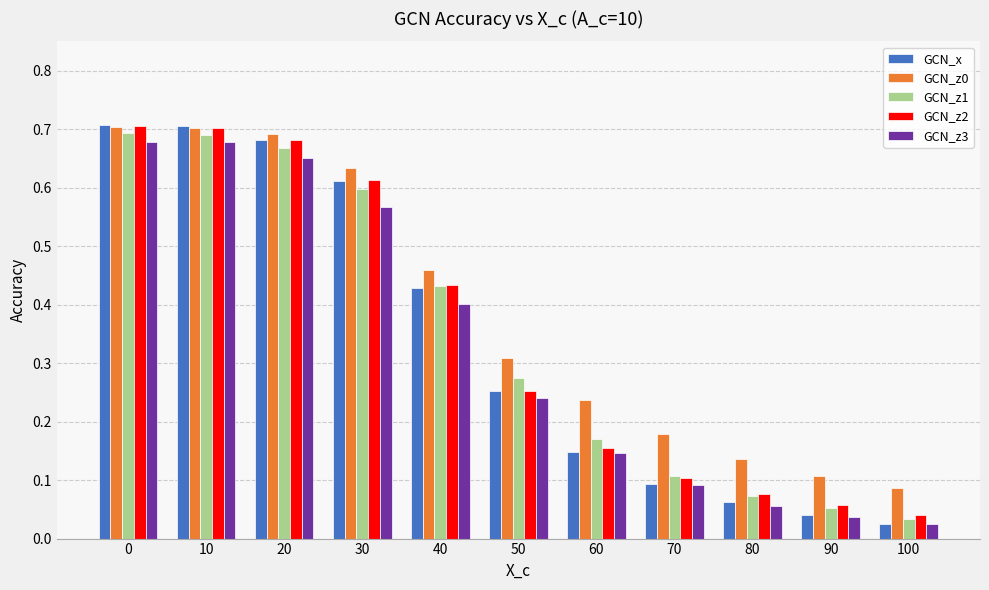

What is the sum of the GCN_z0 values at 80 and 10?

0.8